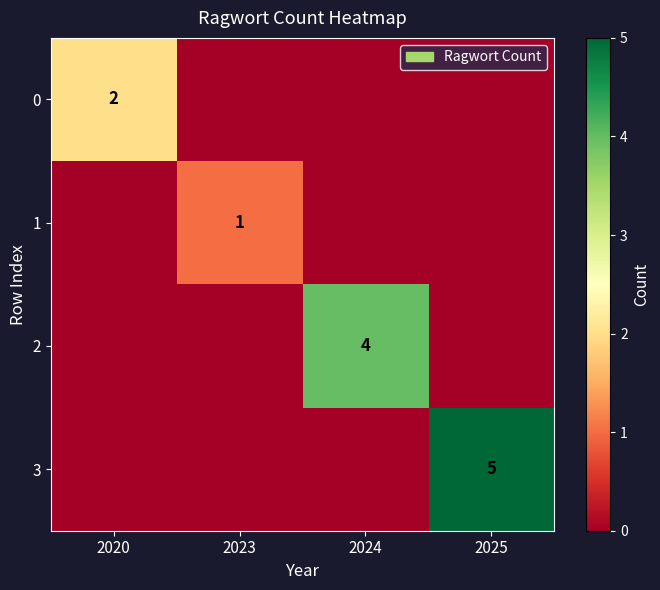

Count the number of categories in the chart.

4